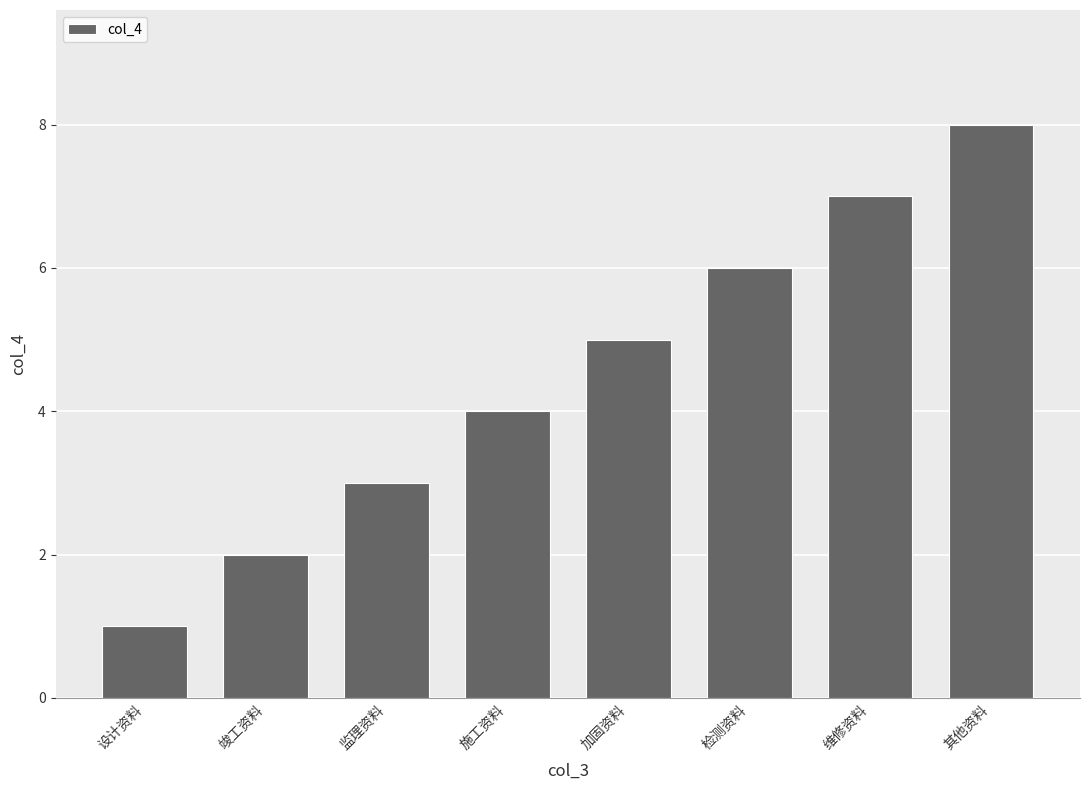

Which label corresponds to the largest value in the chart?

其他资料